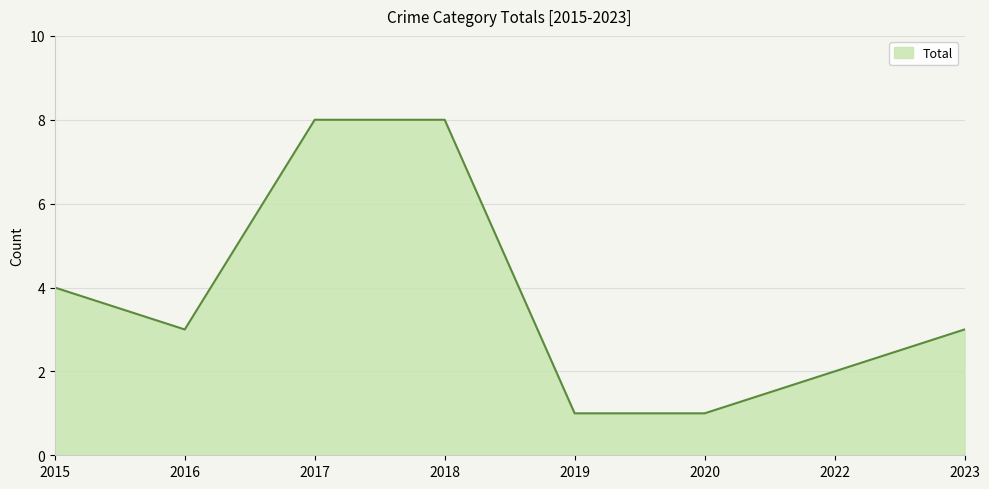

True or false: there are more than 1 points higher than both neighbors.

False